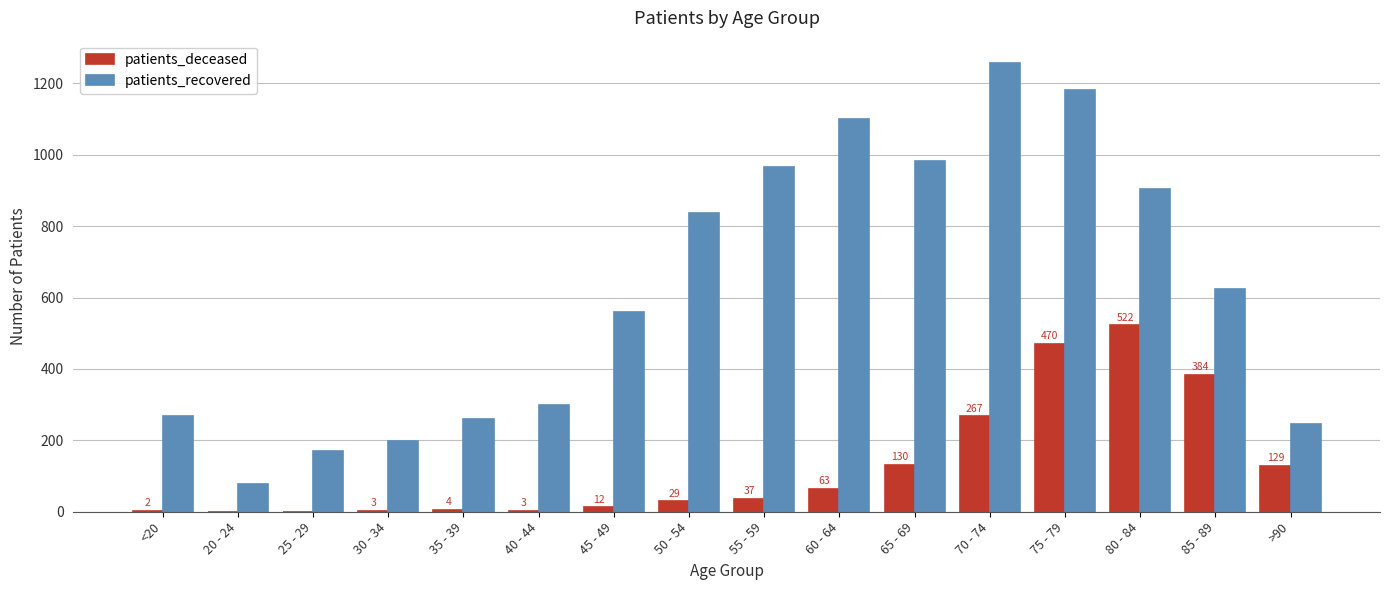

True or false: patients_deceased has a value of 267 at 70 - 74.

True